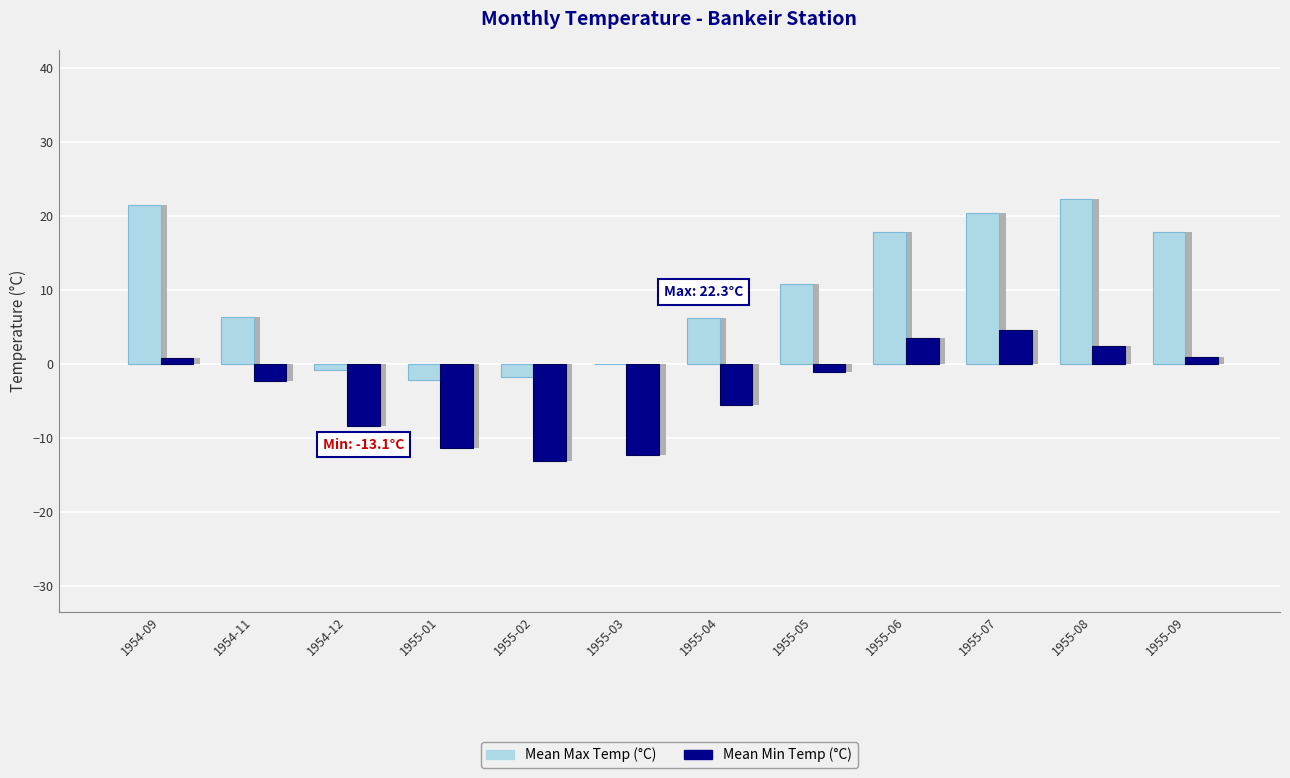

Which series has the largest total across all categories?

Mean Max Temp